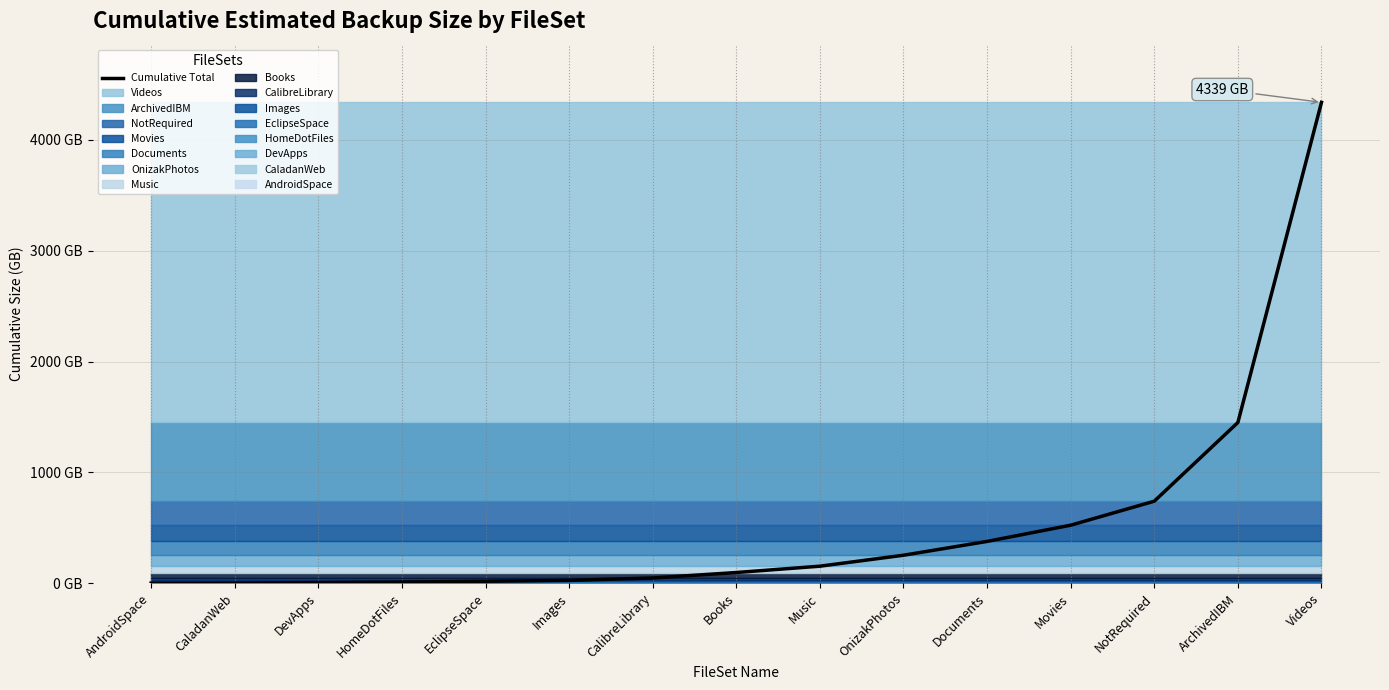

The value at ArchivedIBM is 1450.2. True or false?

True